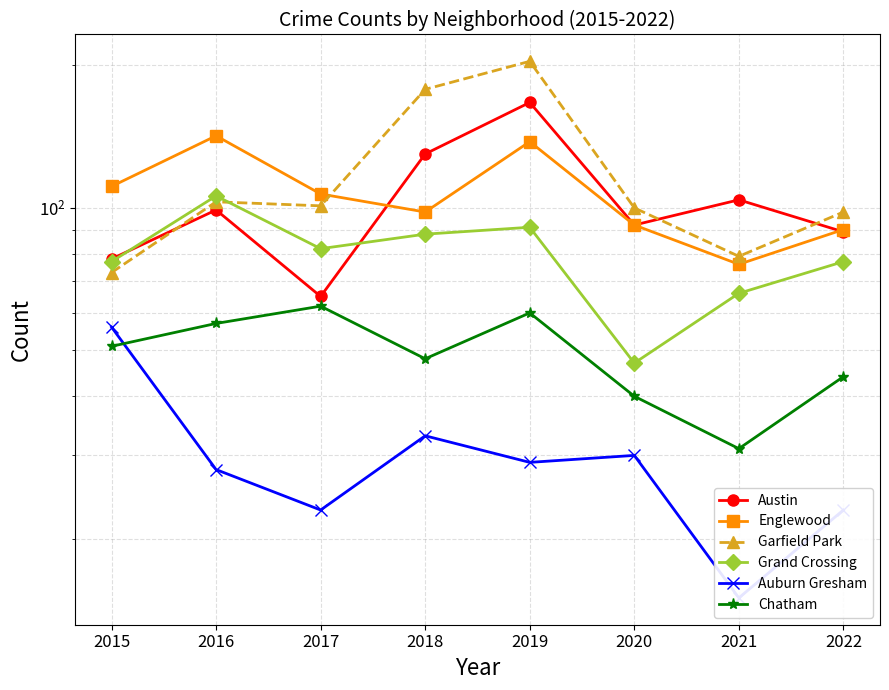

Where is the first local maximum for Chatham?

2017